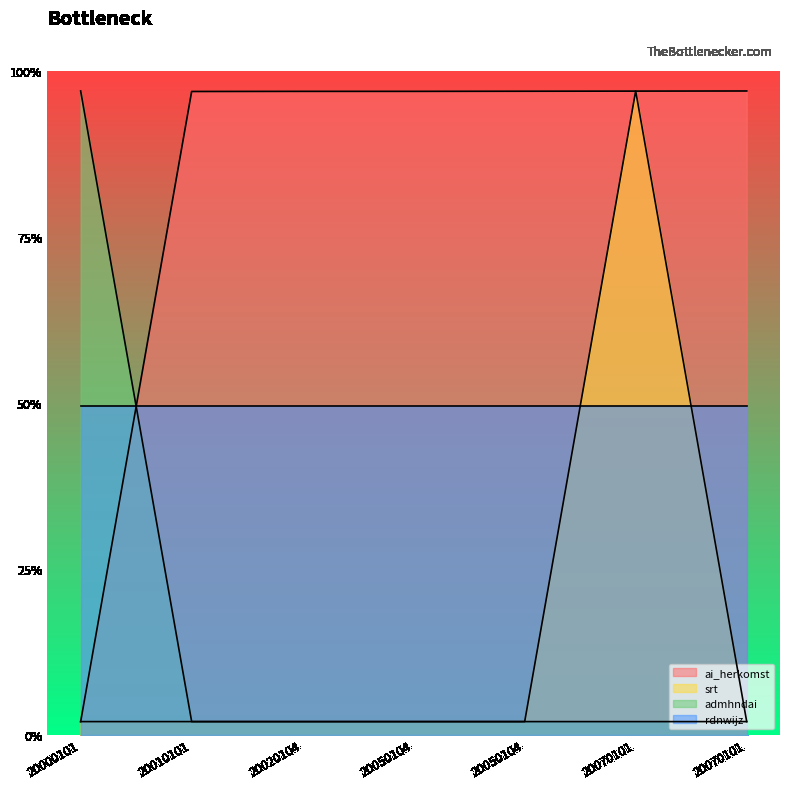

True or false: srt and admhndai cross at least once.

False